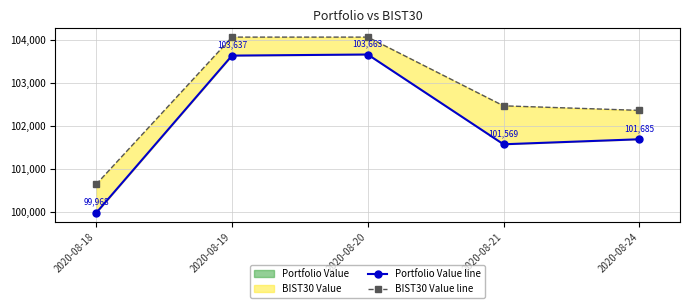

What is the sum of all BIST30 Value line values?

513598.6